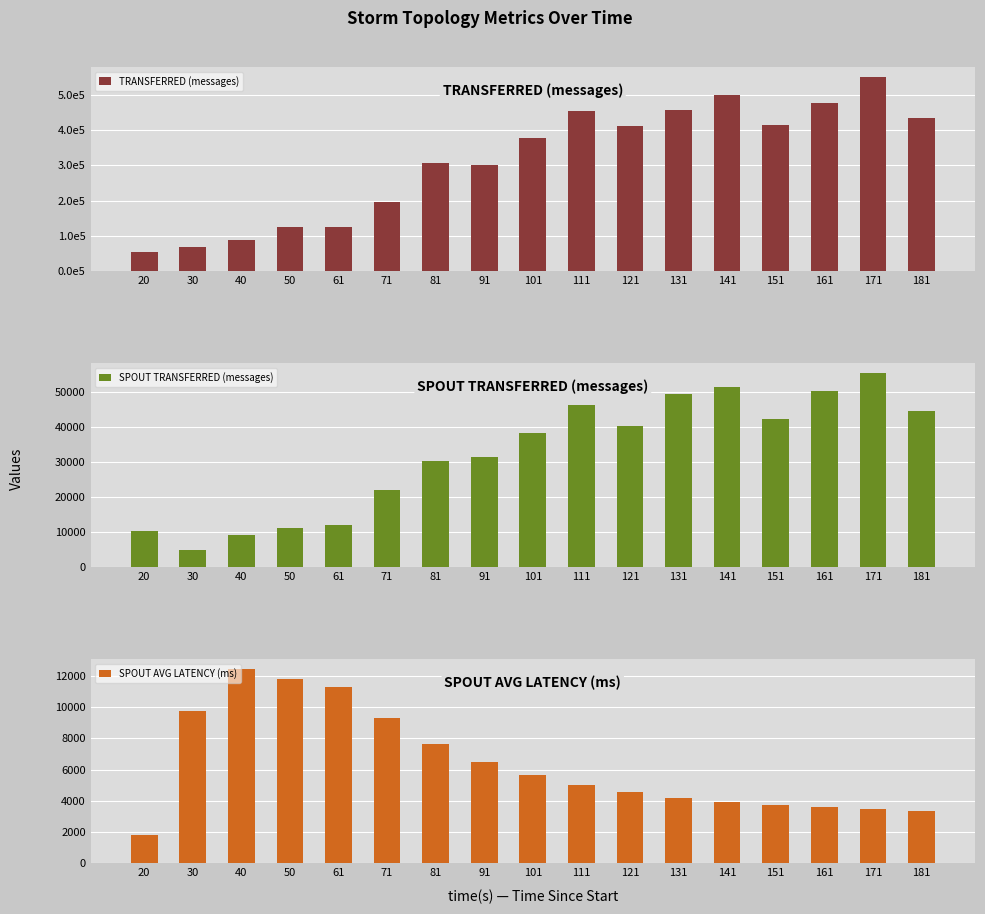

What is the greatest value displayed?

551800.0